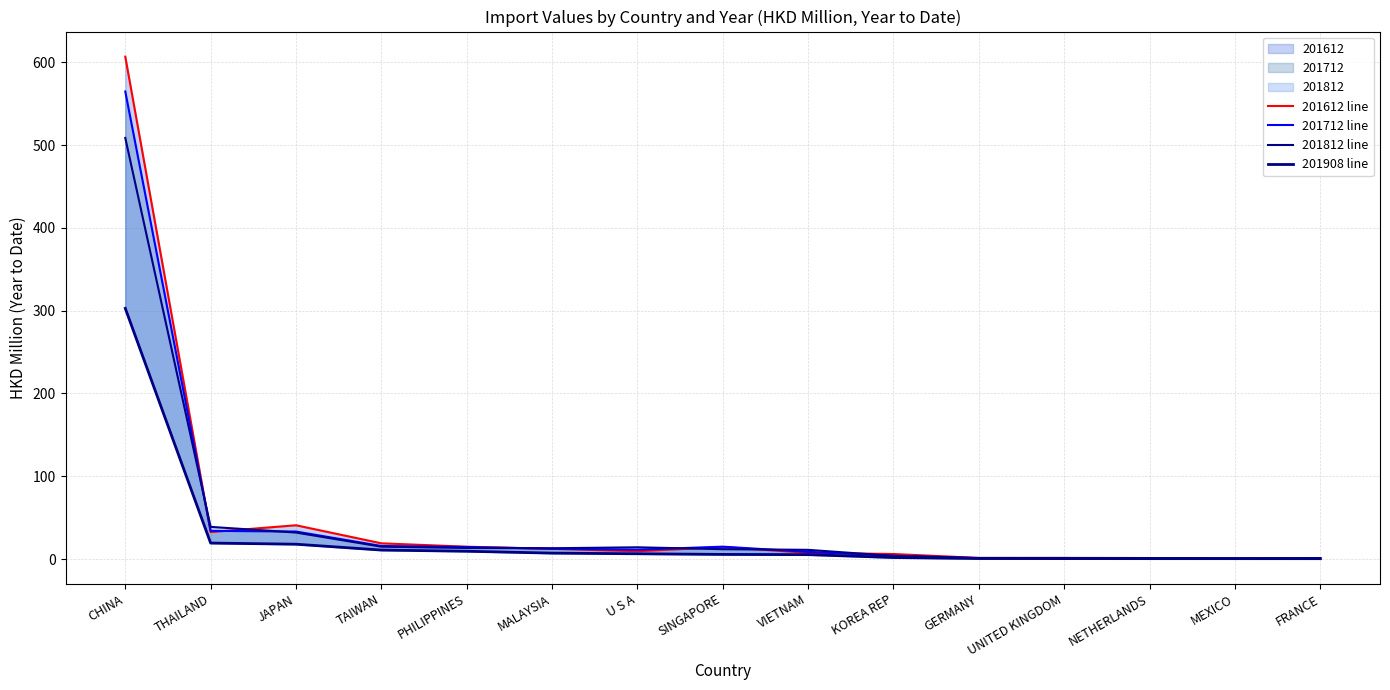

What is the difference between the highest and lowest values at TAIWAN?

8.1